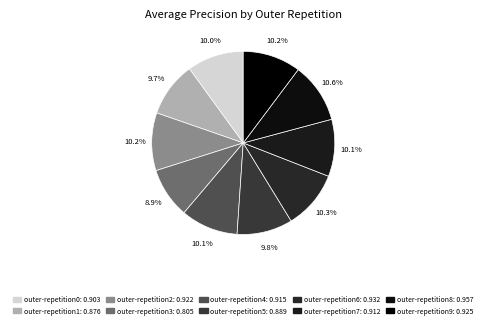

What percentage is the outer-repetition4 slice, to the nearest percent?

10%